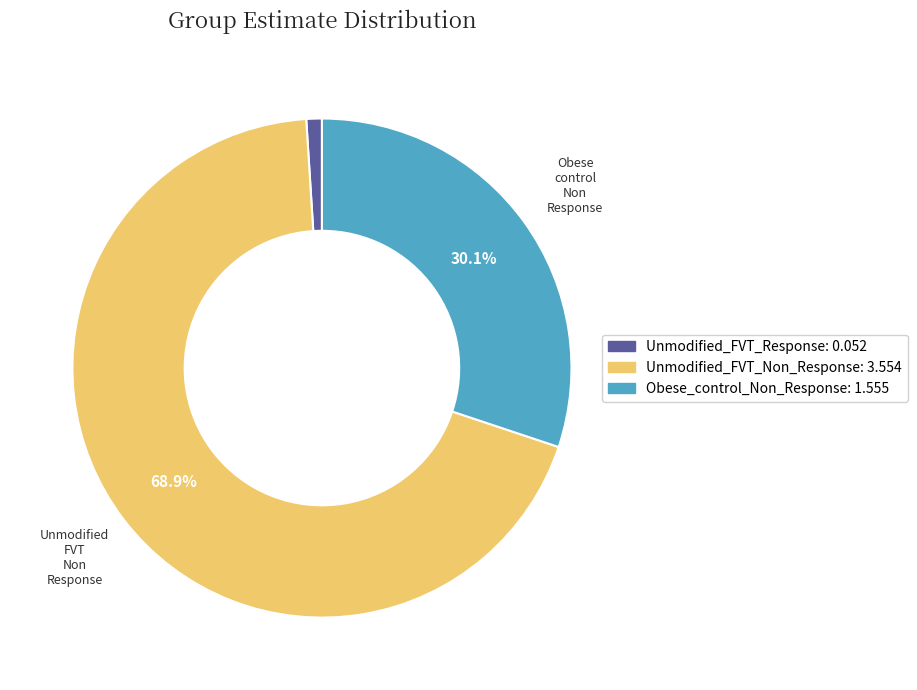

Rank the categories by value from highest to lowest.

Unmodified_FVT_Non_Response, Obese_control_Non_Response, Unmodified_FVT_Response